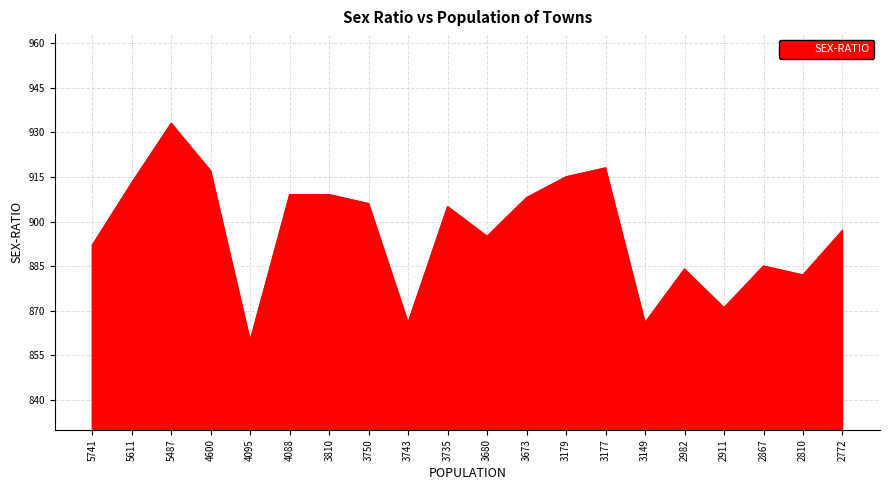

What is the smallest value displayed?

860